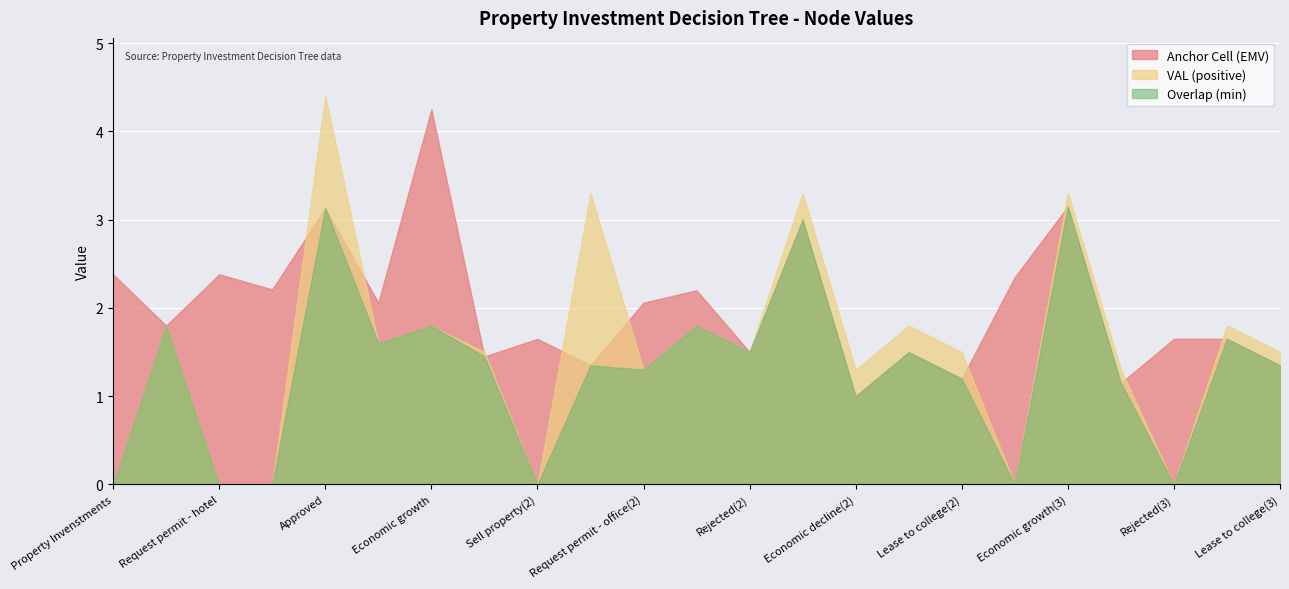

What is the lowest value of the Anchor Cell (EMV) series?

1.0